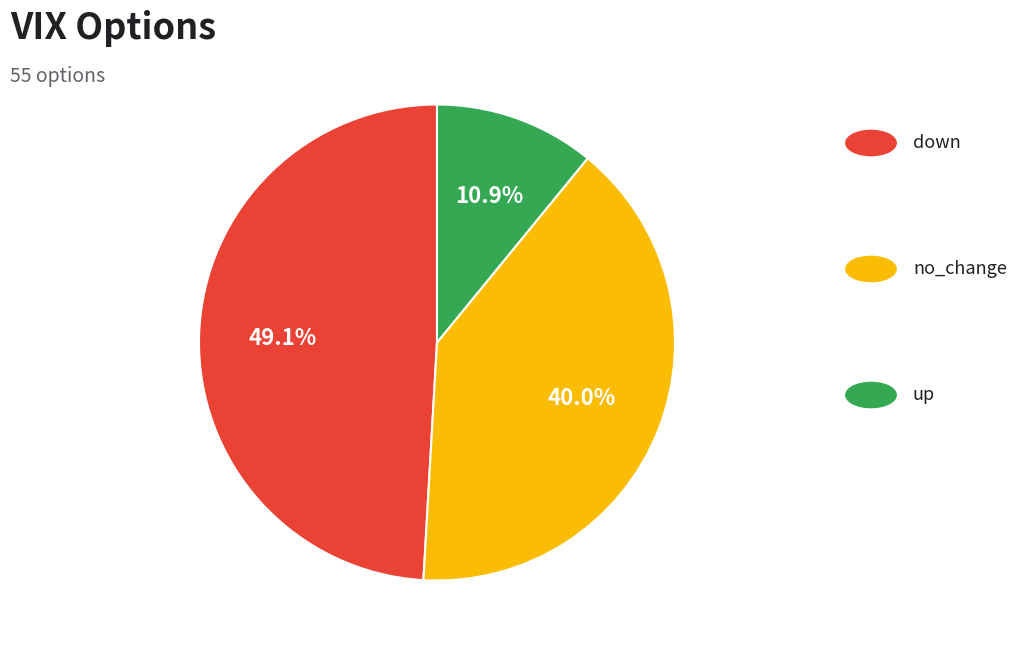

Is there a majority slice in this chart?

No